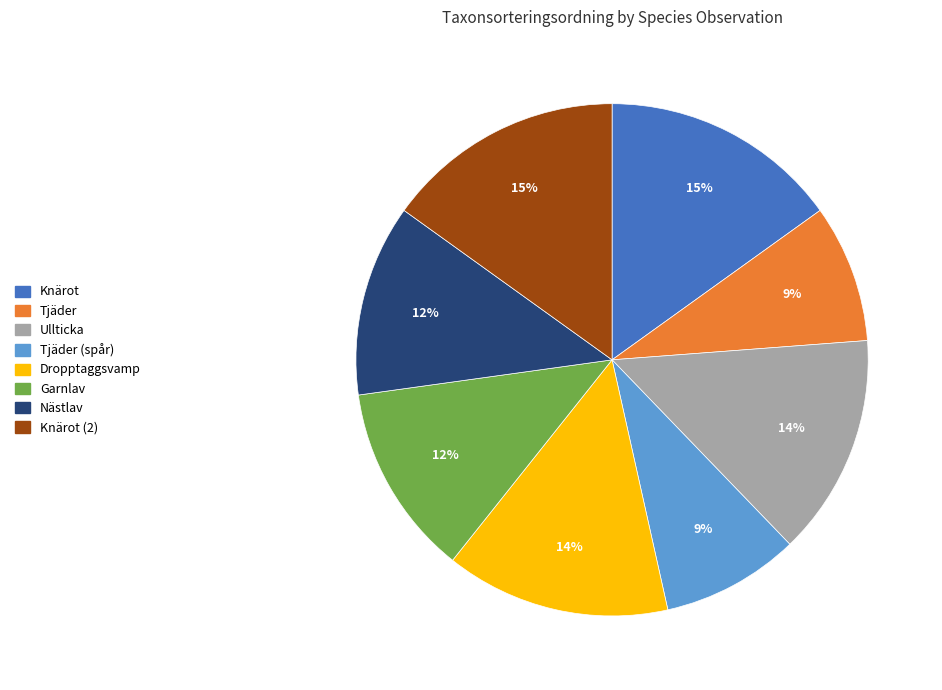

To the nearest percent, what is the difference between the largest and smallest slice percentages?

6%